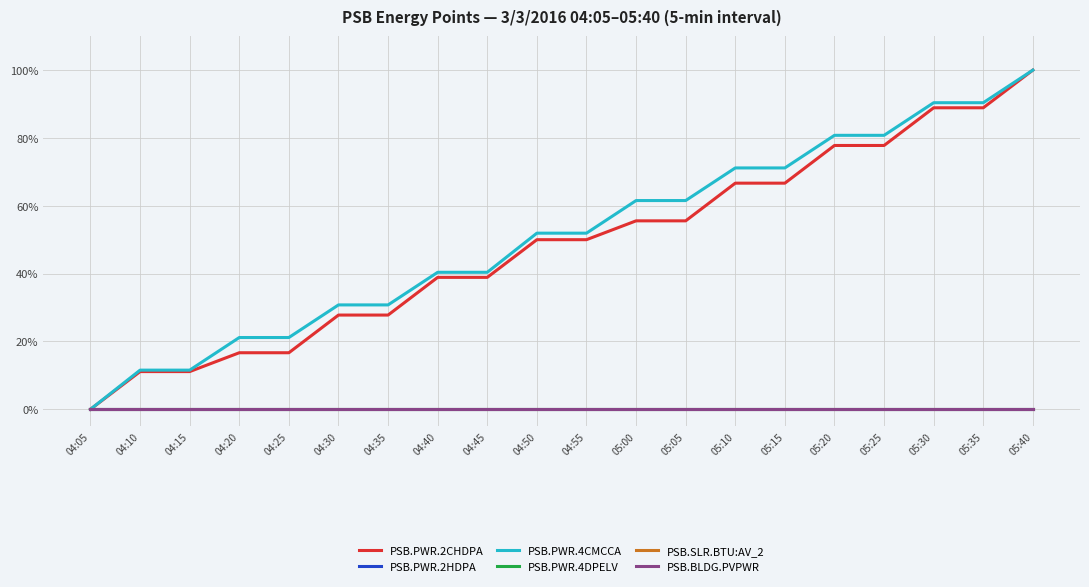

The PSB.BLDG.PVPWR series shows 0.0 at 04:30. True or false?

True